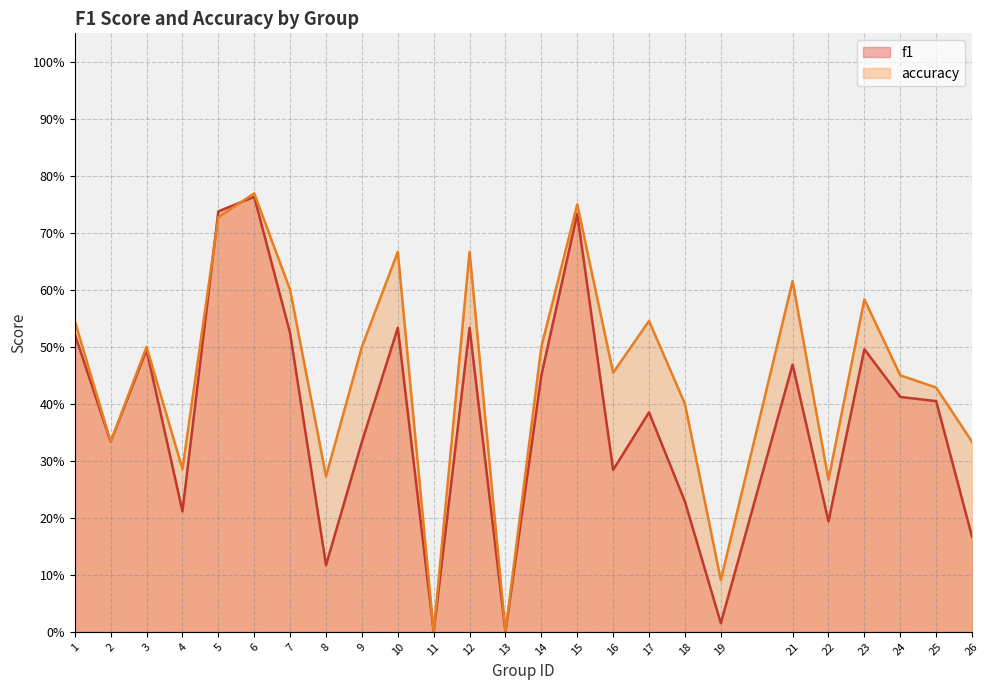

Reading left to right, transcribe all the data shown in this chart.

f1: 0.5	0.3	0.5	0.2	0.7	0.8	0.5	0.1	0.3	0.5	0.0	0.5	0.0	0.5	0.7	0.3	0.4	0.2	0.0	0.5	0.2	0.5	0.4	0.4	0.2
accuracy: 0.5	0.3	0.5	0.3	0.7	0.8	0.6	0.3	0.5	0.7	0.0	0.7	0.0	0.5	0.8	0.5	0.5	0.4	0.1	0.6	0.3	0.6	0.5	0.4	0.3